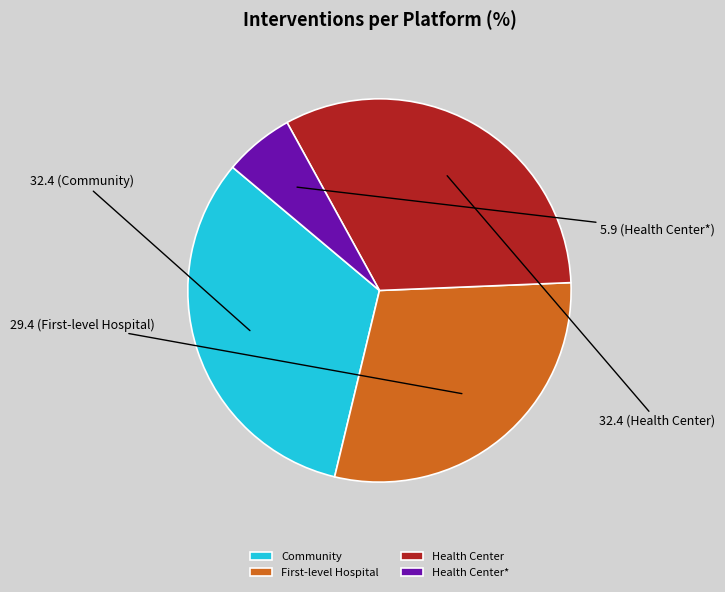

Does Health Center* represent more than half of the total?

No